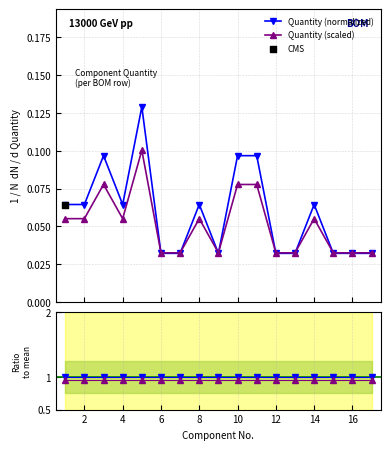

Which series contains the lowest Y value?

Quantity (normalized)